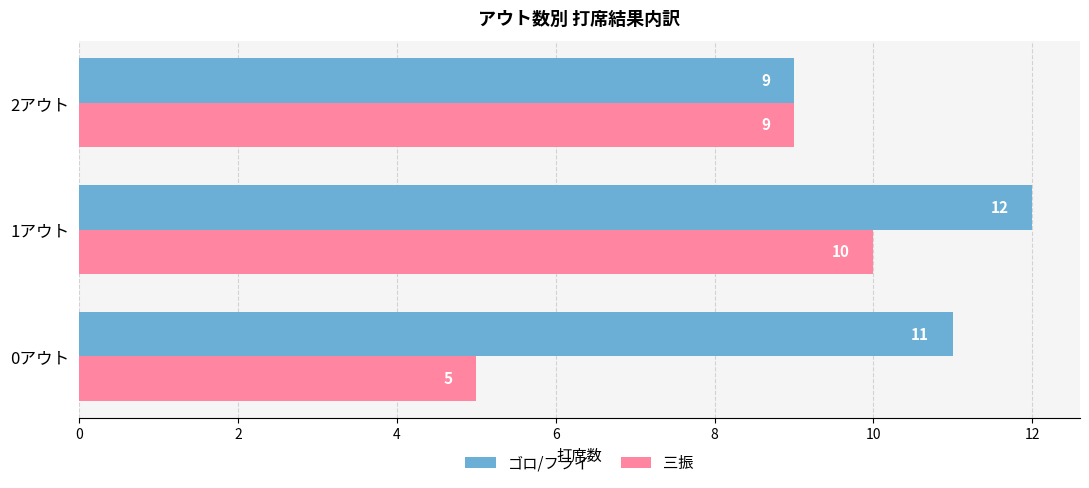

How many data points does each series have?

3